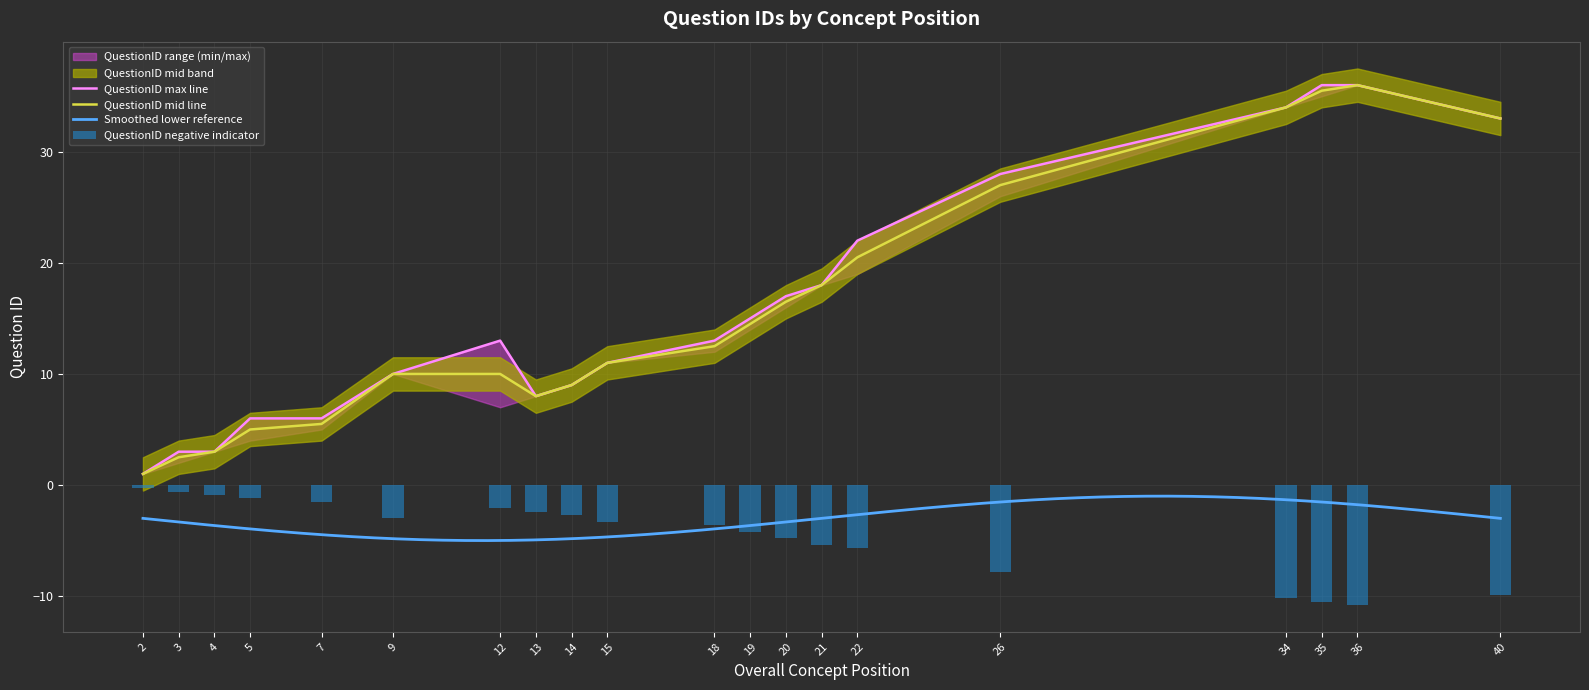

What is the minimum value shown in the chart?

-10.8